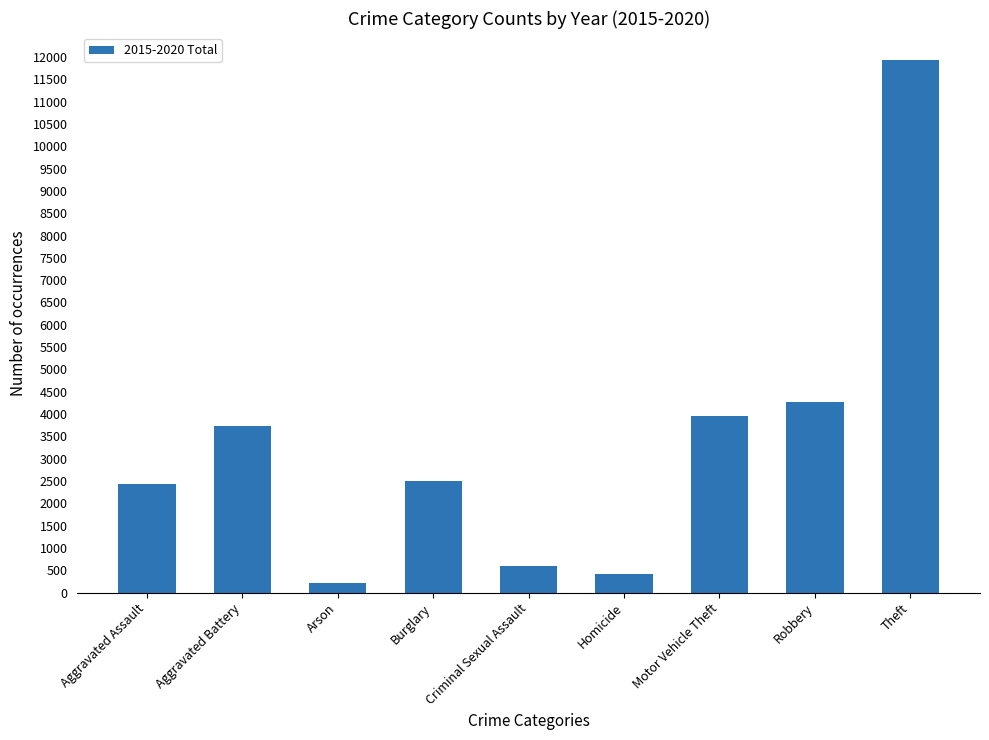

What is the difference between the second highest and second lowest values?

3871